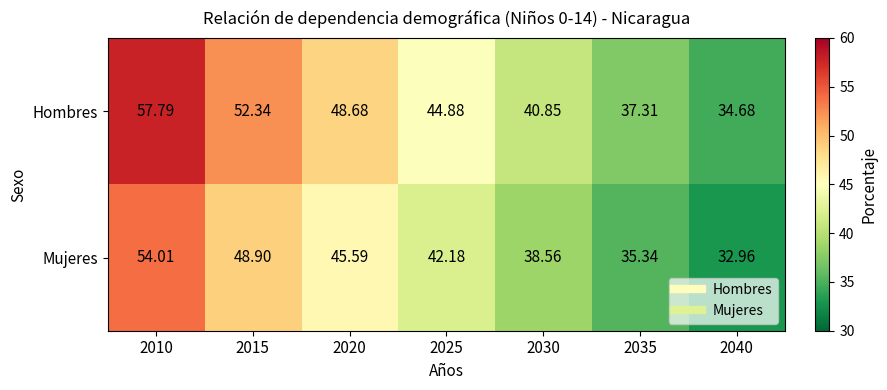

Which series has the widest spread of values?

Hombres